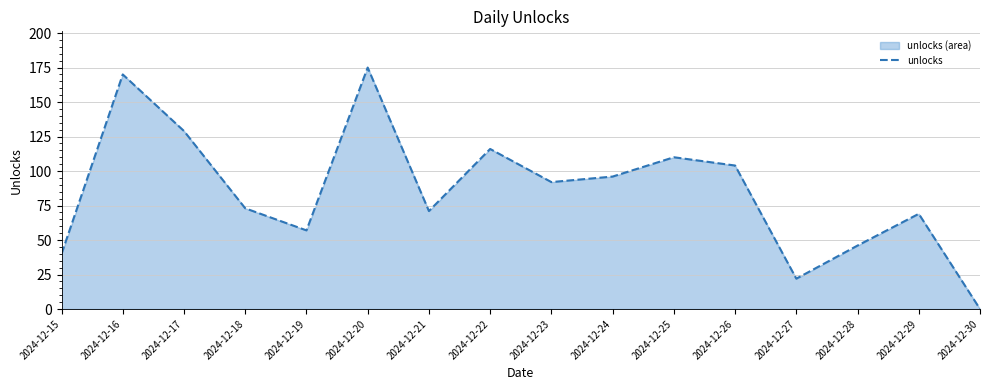

How many interior local valleys (lower than both neighbors) does the data have?

4